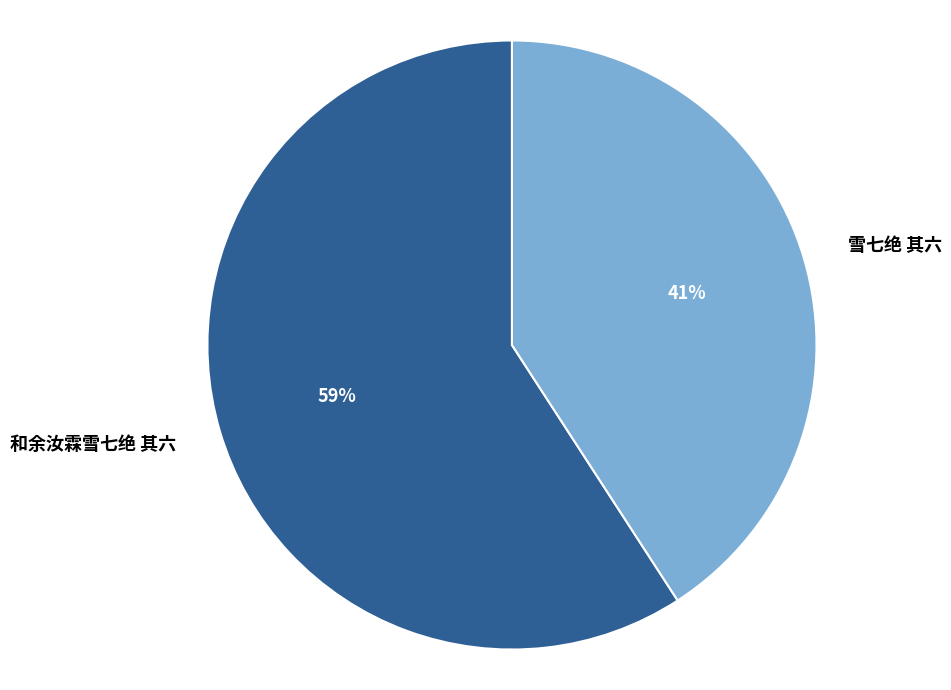

Which slice represents more than half of the pie?

和余汝霖雪七绝 其六